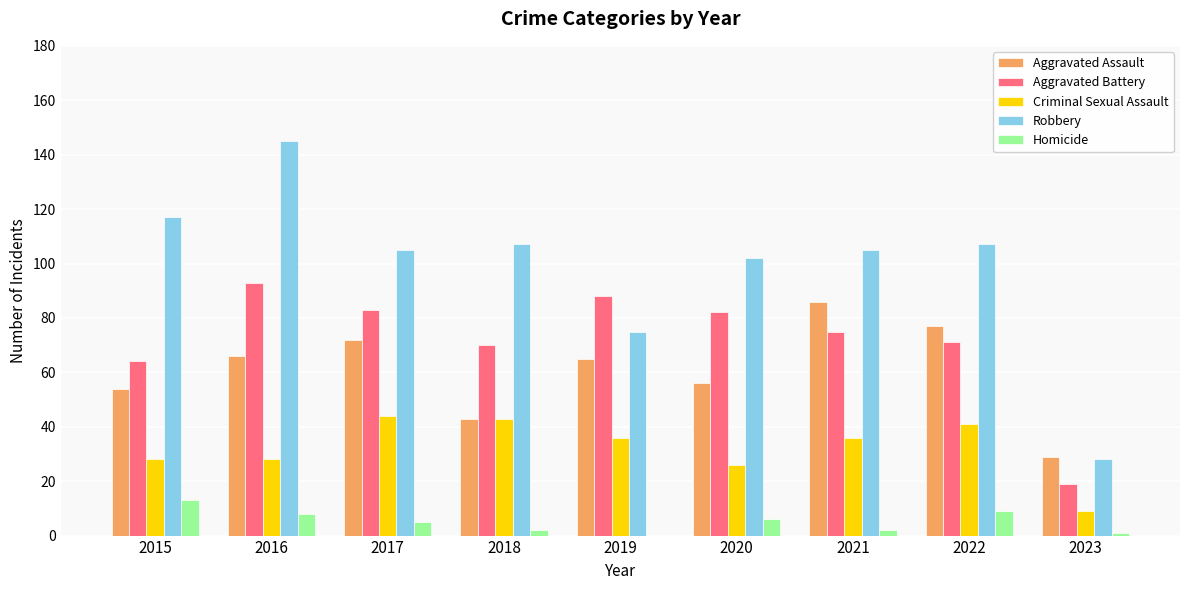

What is the approximate value of Robbery at 2018, to the nearest 5?

105